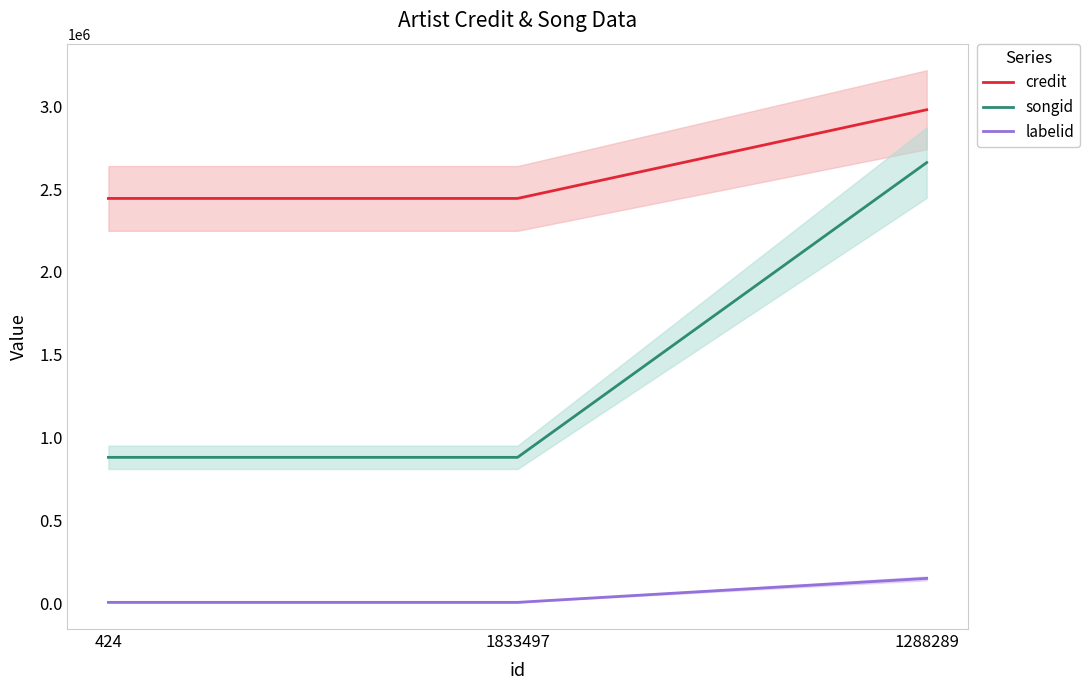

Rank the series at 1833497 from highest to lowest value.

credit, songid, labelid